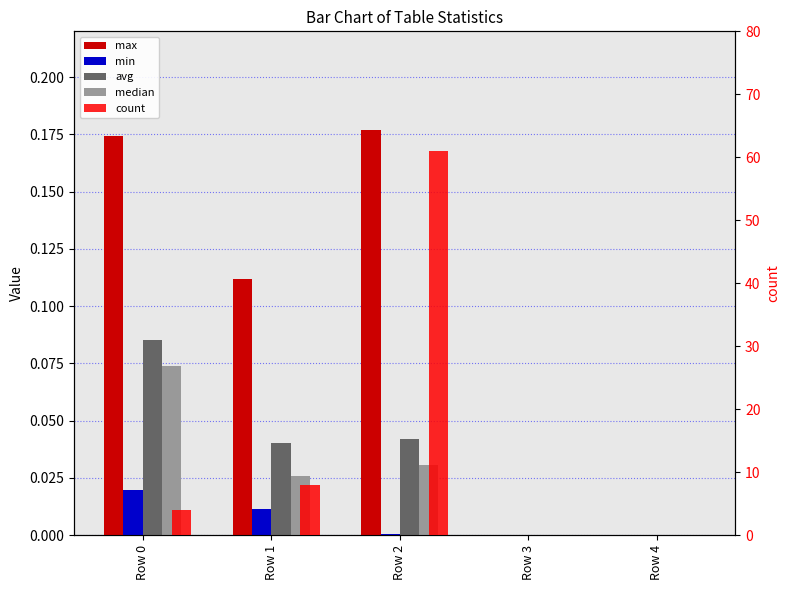

Rank the series at Row 0 from lowest to highest value.

min, median, avg, max, count